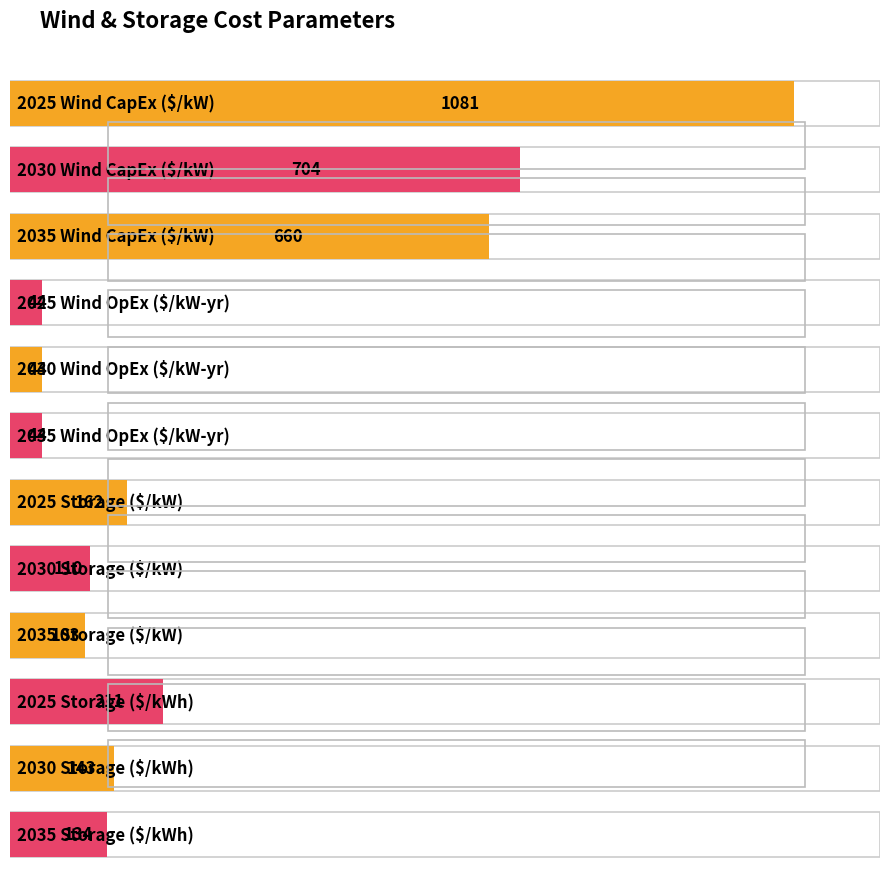

Where is the data nearest to the value 562?

2035 Wind CapEx ($/kW)